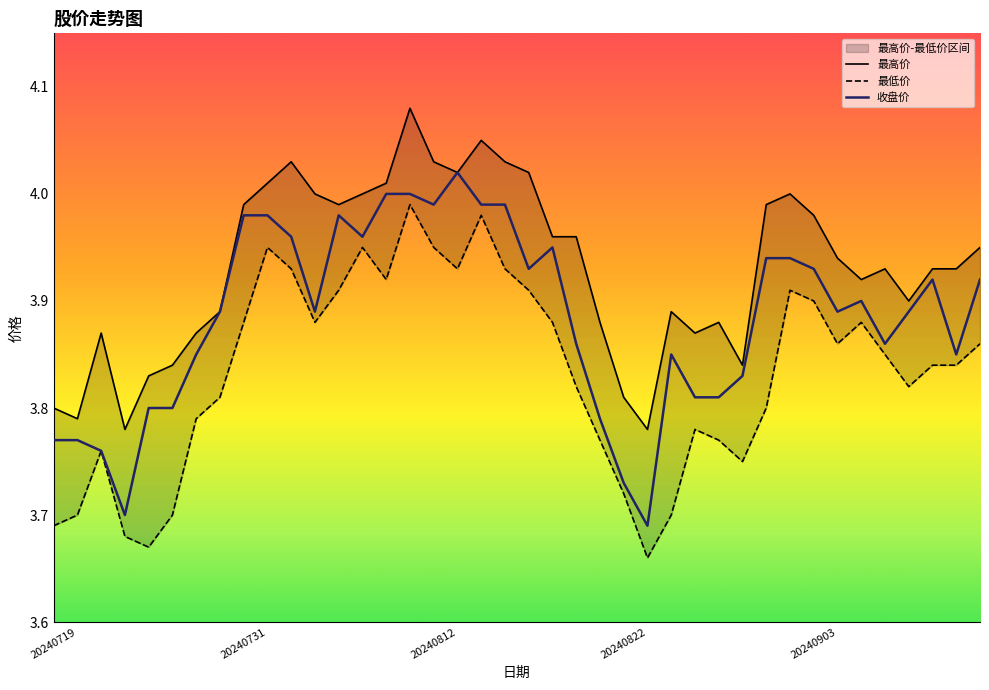

Rank the series by their average value, from highest to lowest.

最高价, 收盘价, 最低价